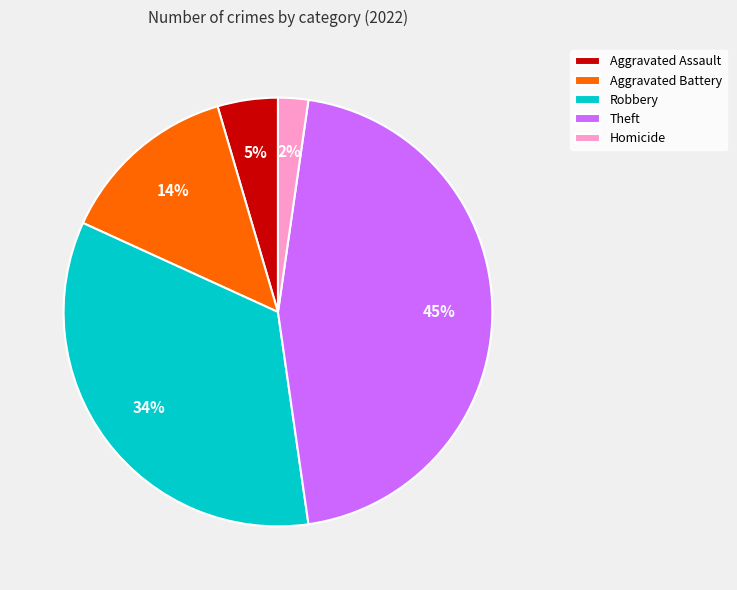

How many slices are in this pie chart?

5